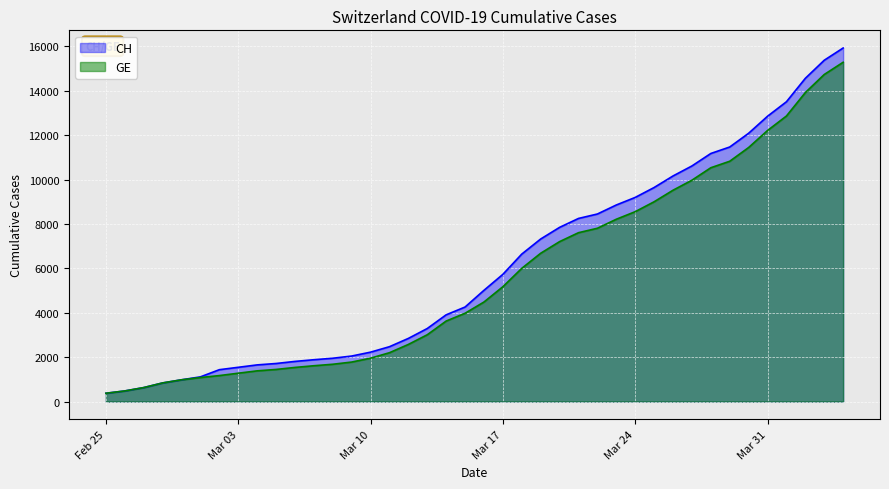

Rank the series by their maximum value, from lowest to highest.

GE, CH